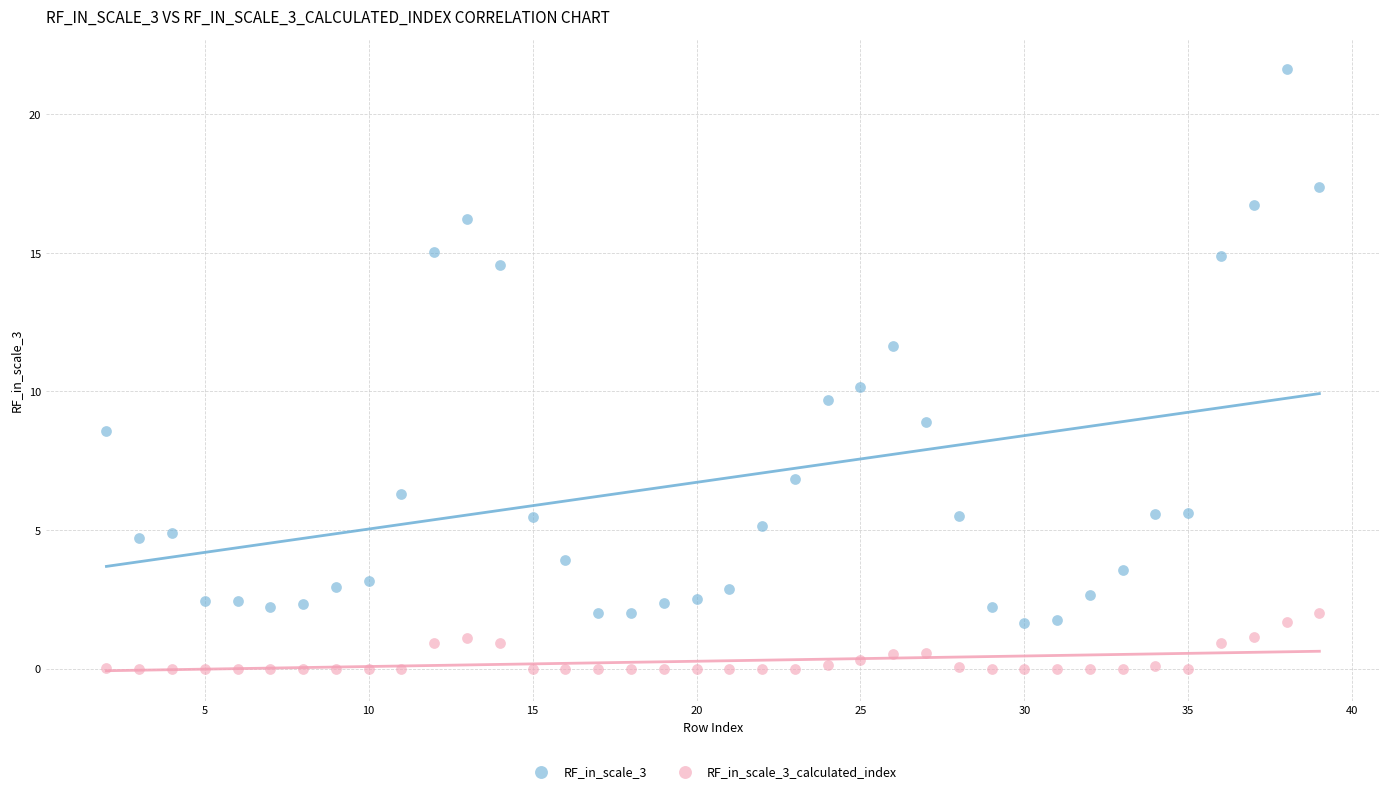

Across all data points, what is the range of Y values (max minus min)?

21.6